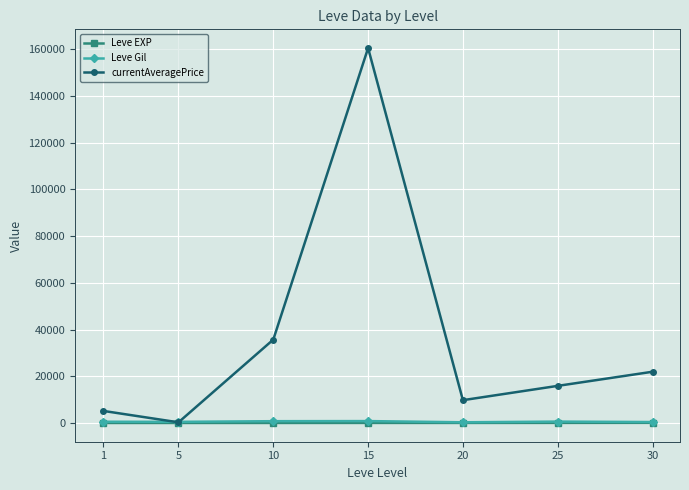

What is the difference between the maximum and minimum values in the Leve Gil series?

510.0